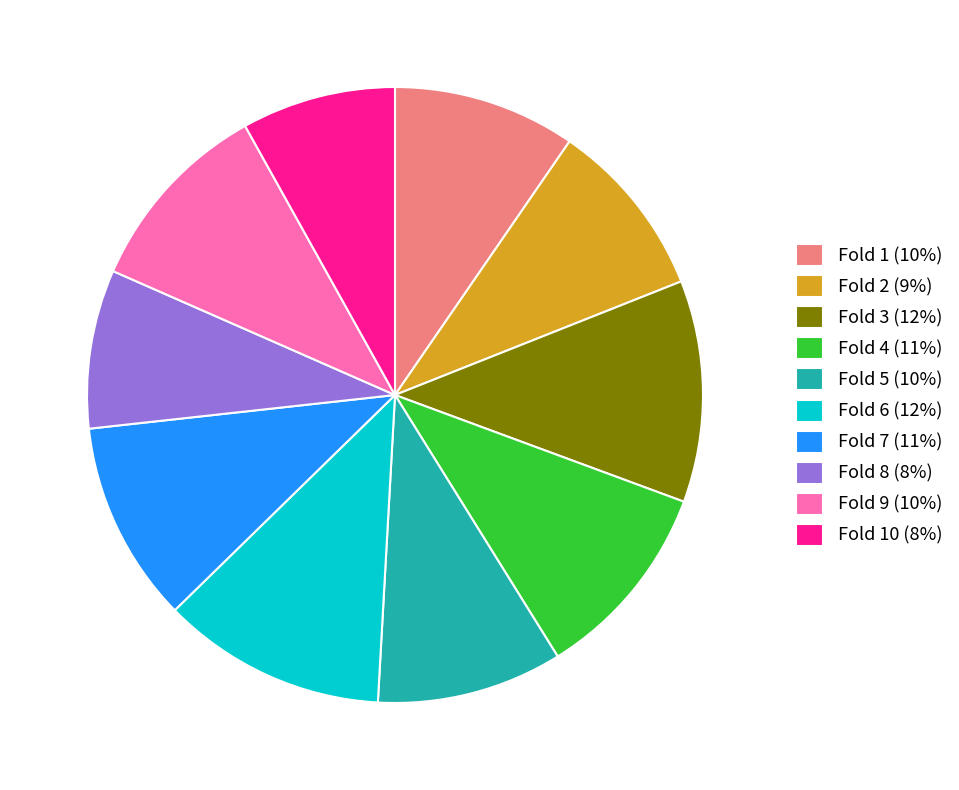

How many segments does this pie chart have?

10